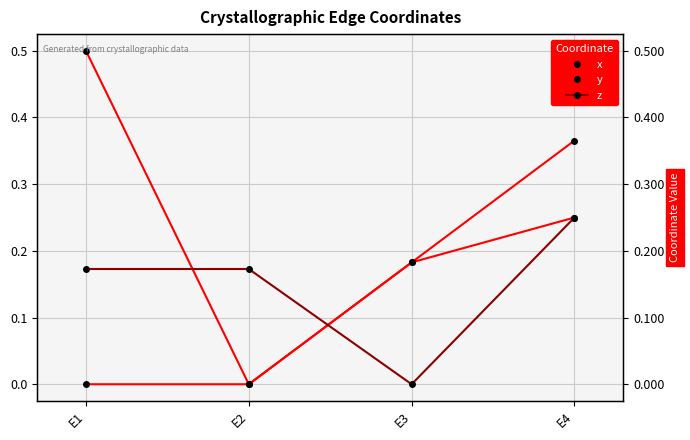

Is this an area chart (filled region under the line)?

No